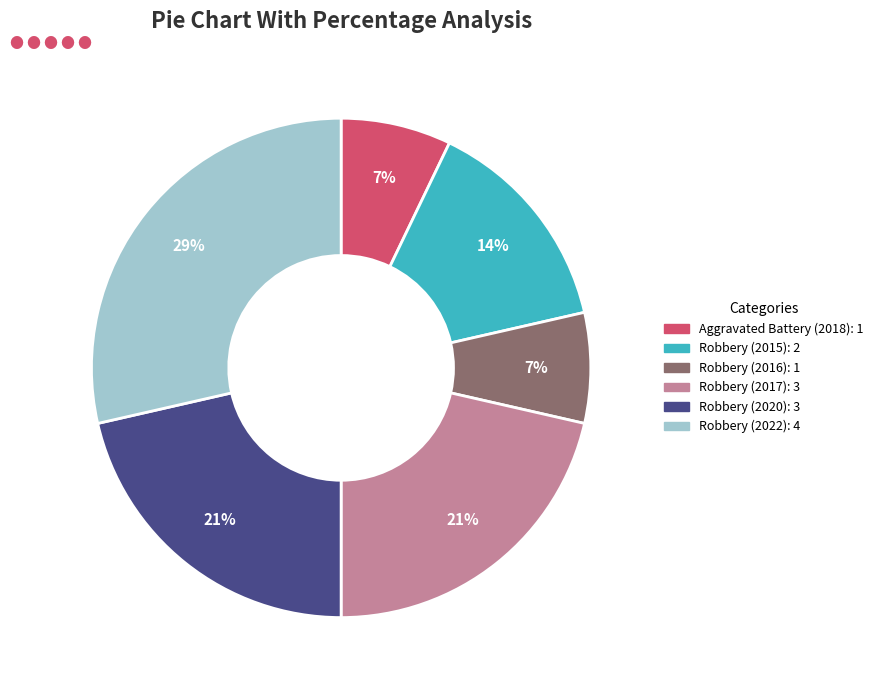

How many slices are in this pie chart?

6